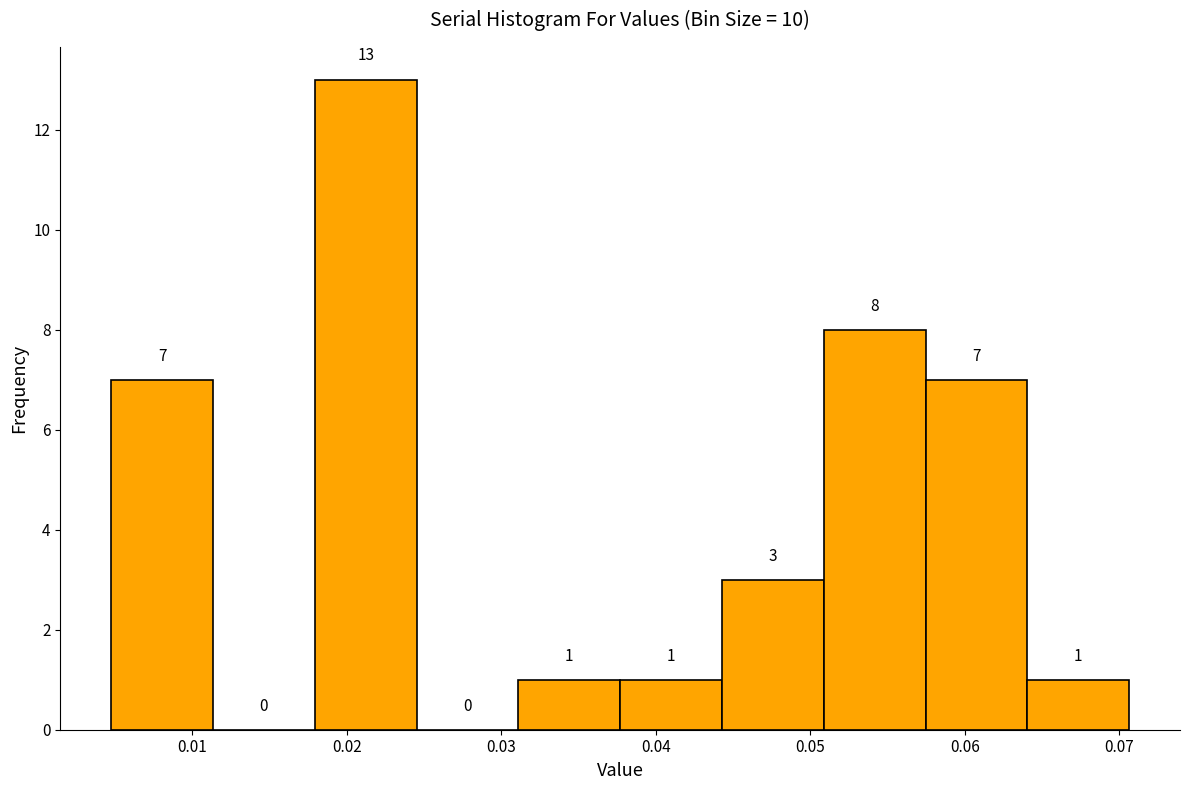

Reading left to right, transcribe this chart: for each bar, give the range it covers on the x-axis and its height. The bar edges are not printed on the chart, so give them approximately, as read against the axis.

0.005 to 0.011: 7
0.011 to 0.018: 0
0.018 to 0.025: 13
0.025 to 0.031: 0
0.031 to 0.038: 1
0.038 to 0.044: 1
0.044 to 0.051: 3
0.051 to 0.057: 8
0.057 to 0.064: 7
0.064 to 0.071: 1